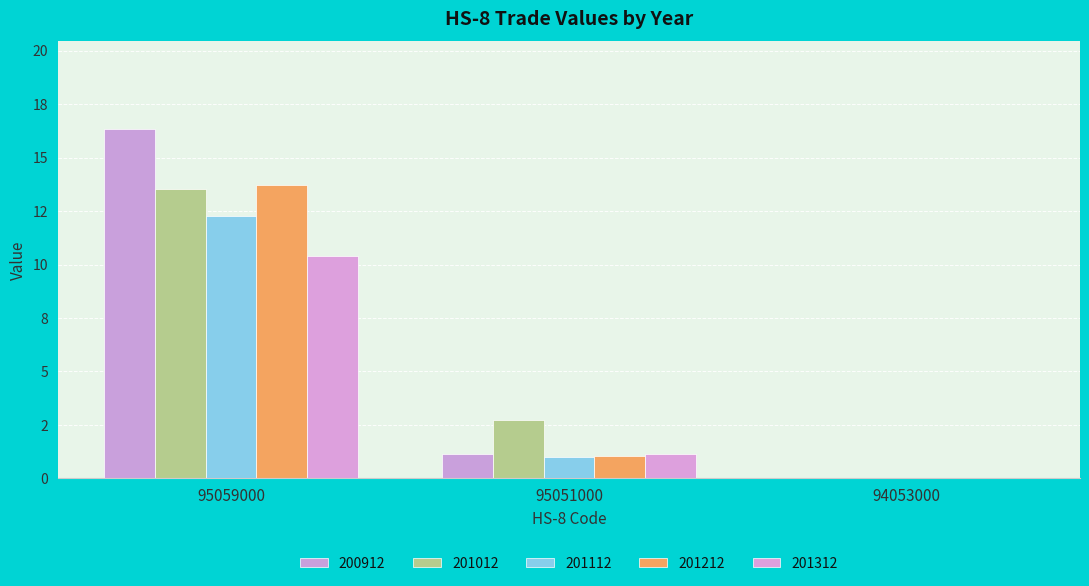

Are the bars horizontal?

No